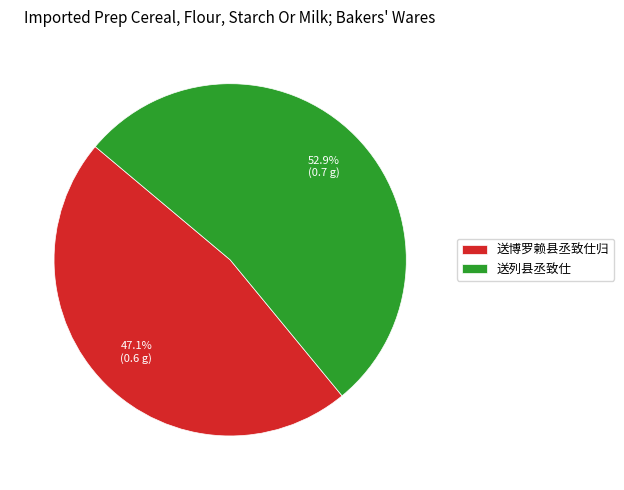

What portion of the pie excludes 送博罗赖县丞致仕归?

52.9%